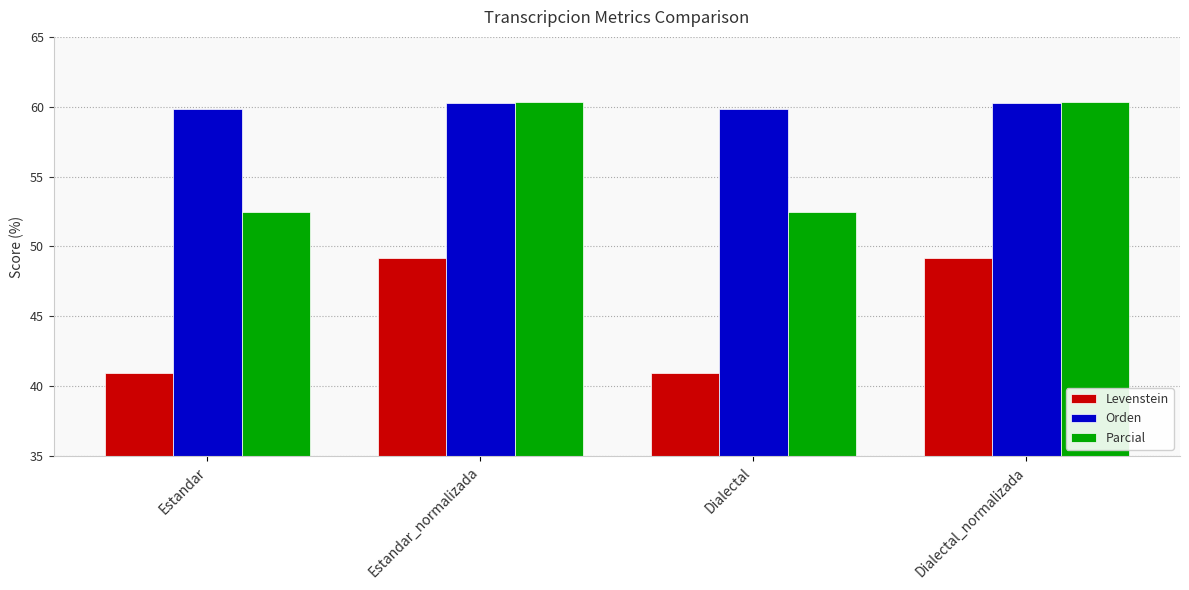

What is the difference between the highest and lowest values at Estandar_normalizada?

11.1